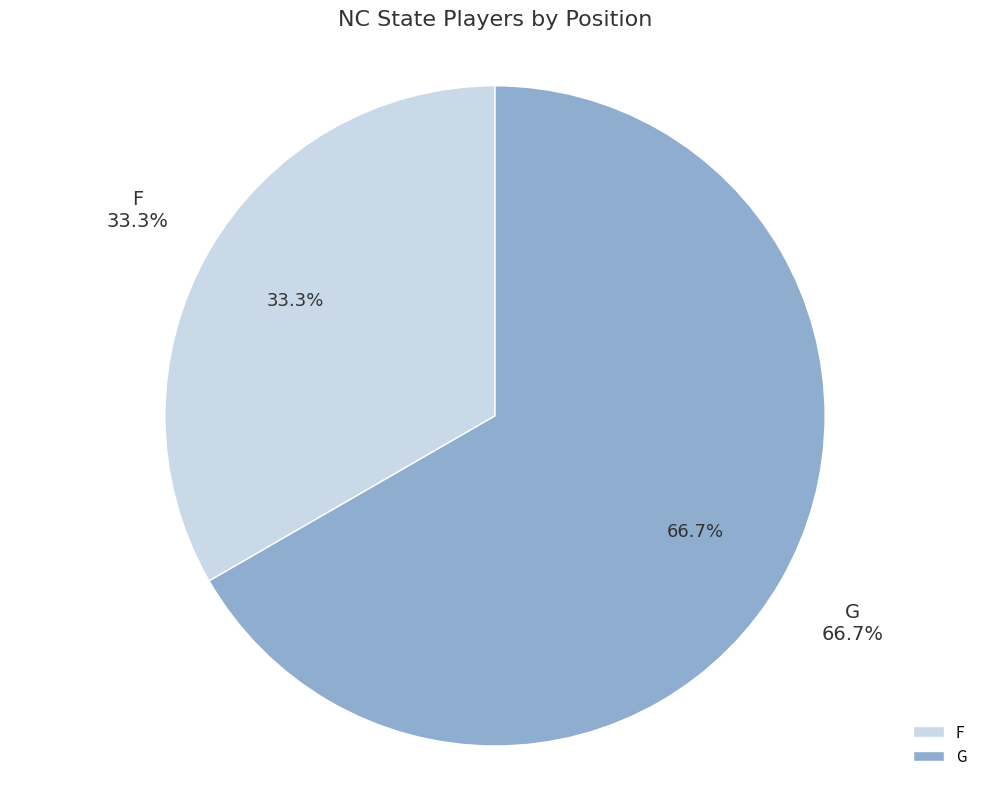

The G slice represents 67% of the pie. True or false?

True